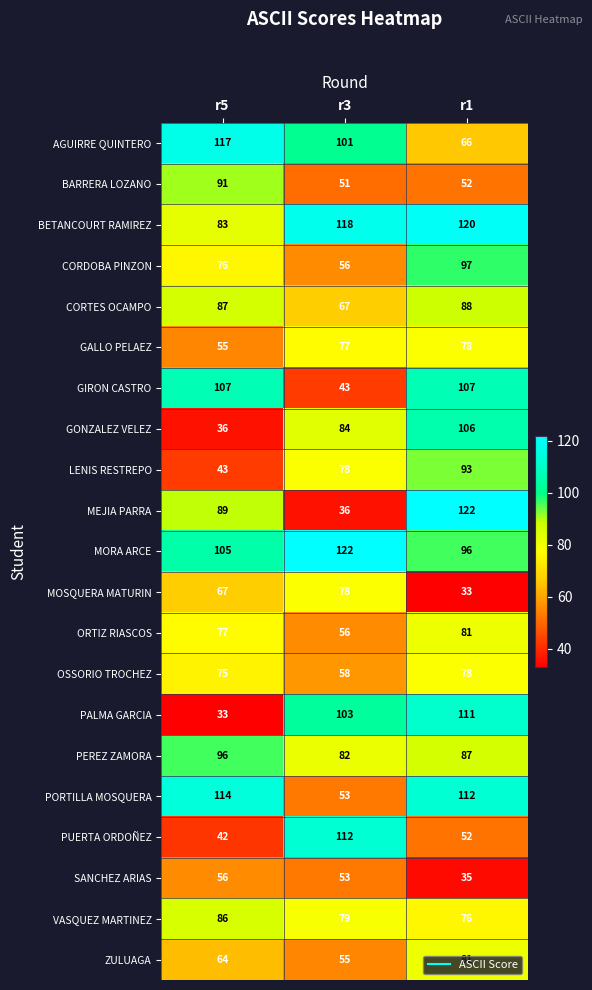

What is the difference between the MEJIA PARRA values at r1 and r5?

33